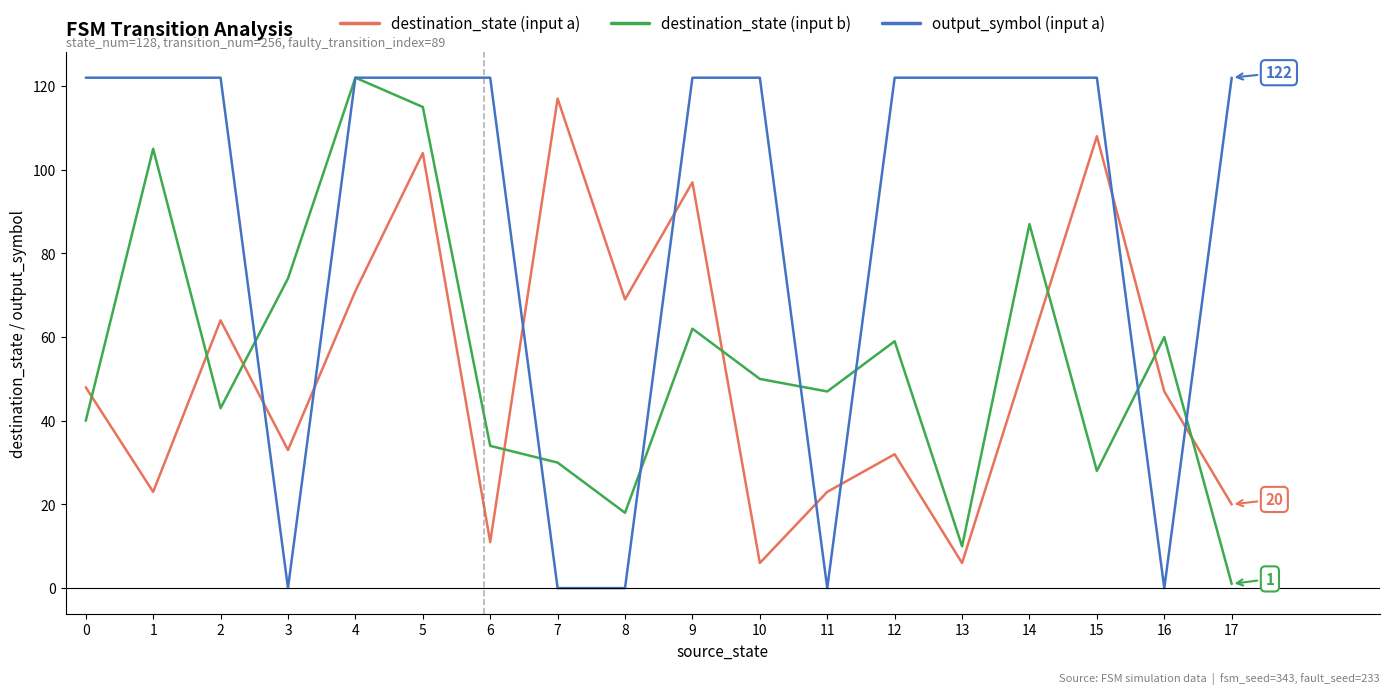

Is it true that output_symbol (input a) equals 122 at 1?

True